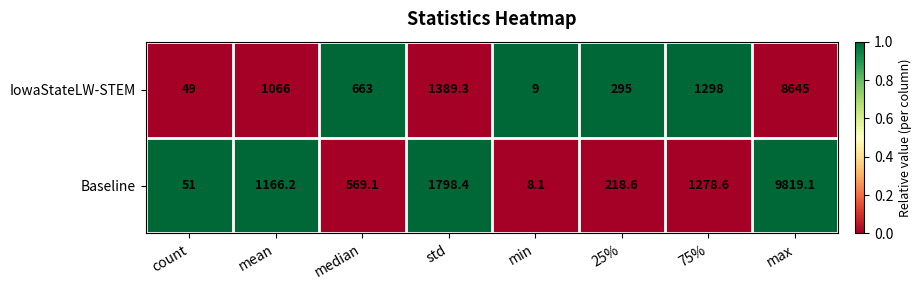

What is the total value across all series at min?

17.1